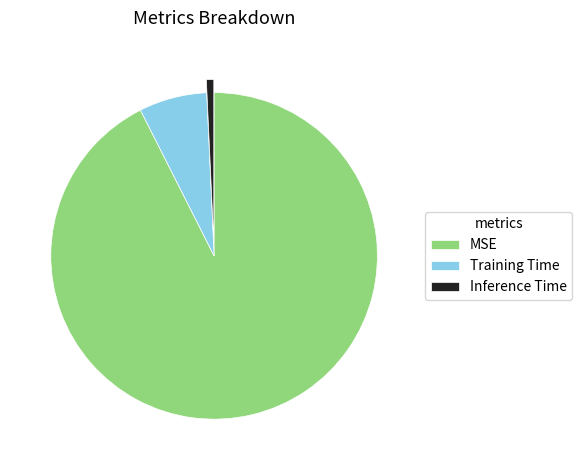

The Inference Time slice represents 1% of the pie. True or false?

True